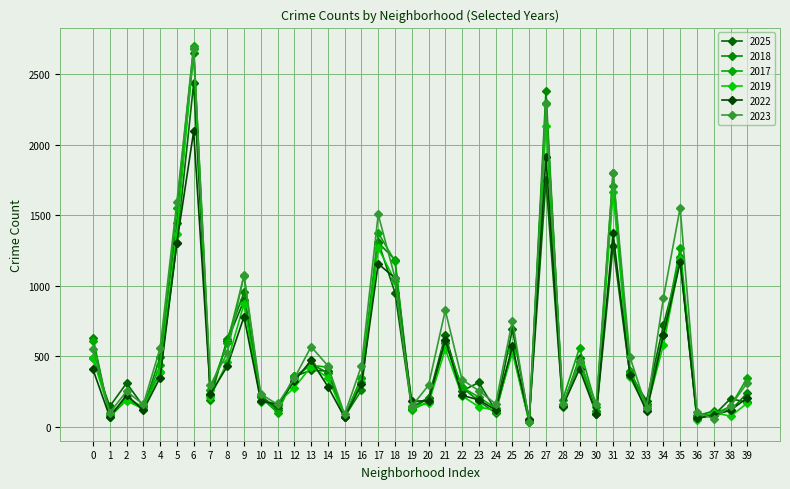

How many lines are shown in the chart?

6